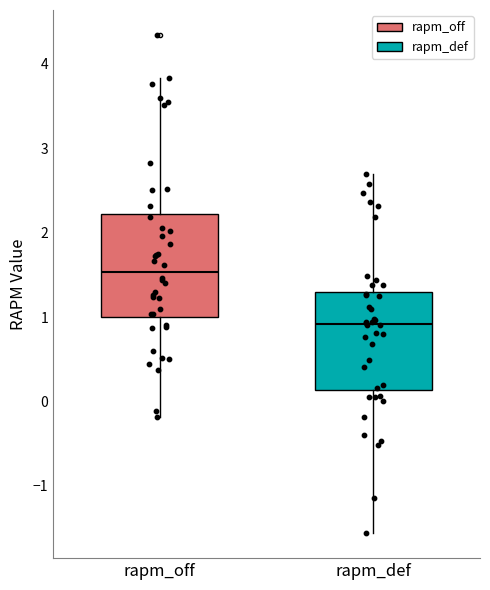

Where is the lower edge of the box for rapm_def on the y-axis? The values are not printed on the chart, so give them approximately, as read against the axis.

0.1